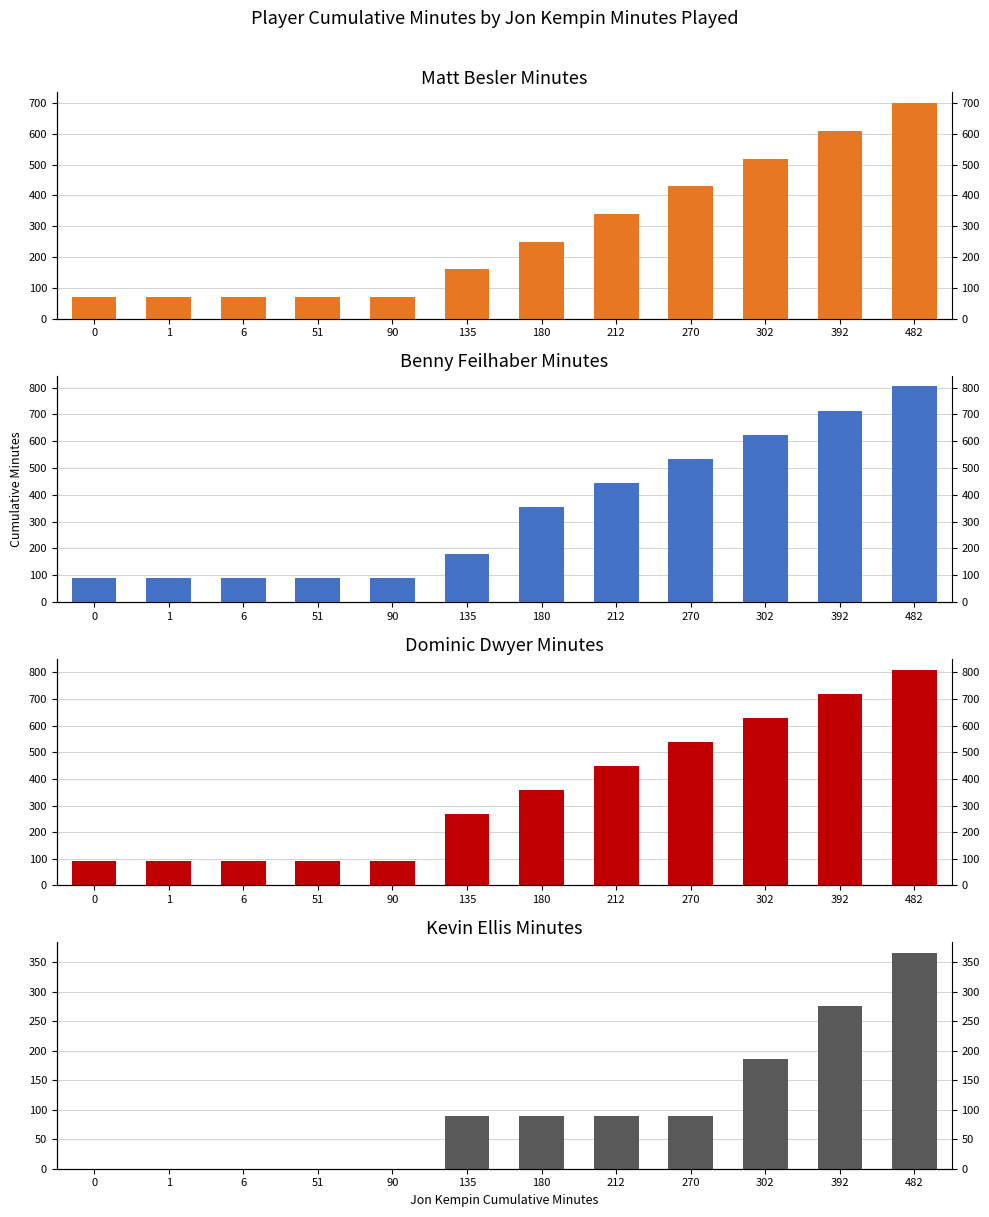

What are all the series names shown in the legend?

Matt Besler, Benny Feilhaber, Dominic Dwyer, Kevin Ellis